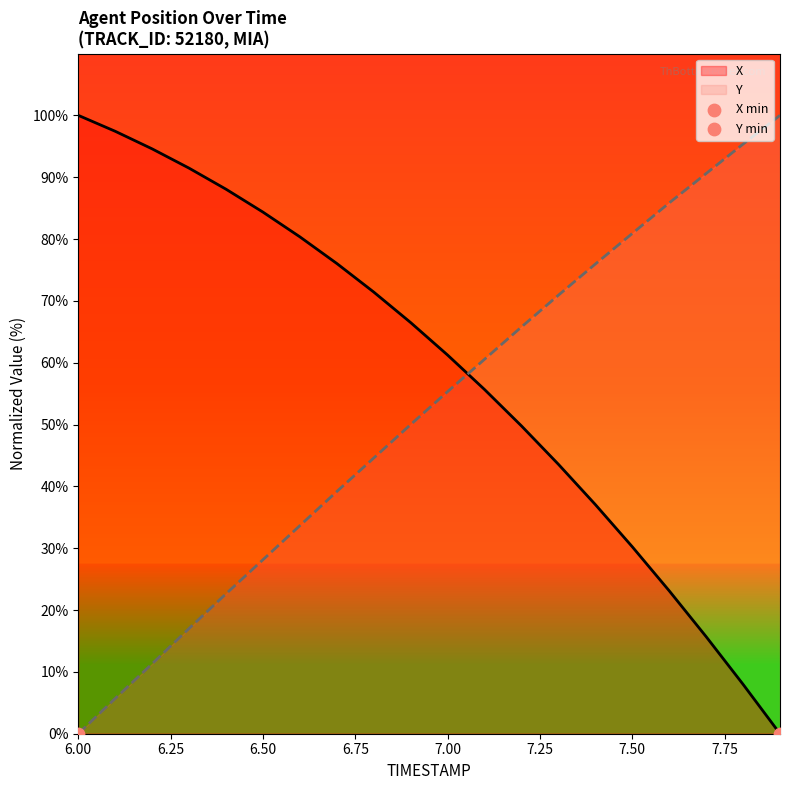

What are all the series names shown in the legend?

X, Y